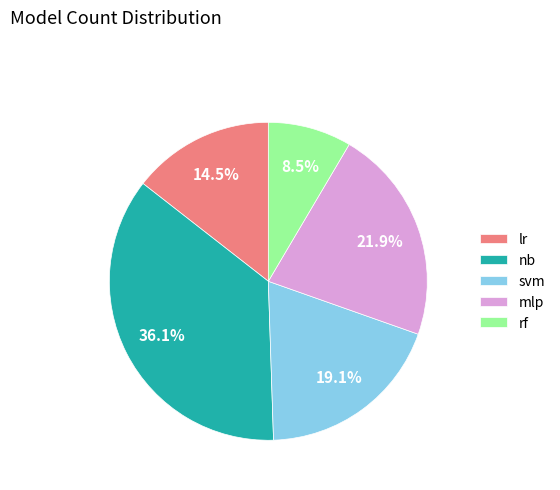

What percentage do lr and mlp together represent?

36.4%